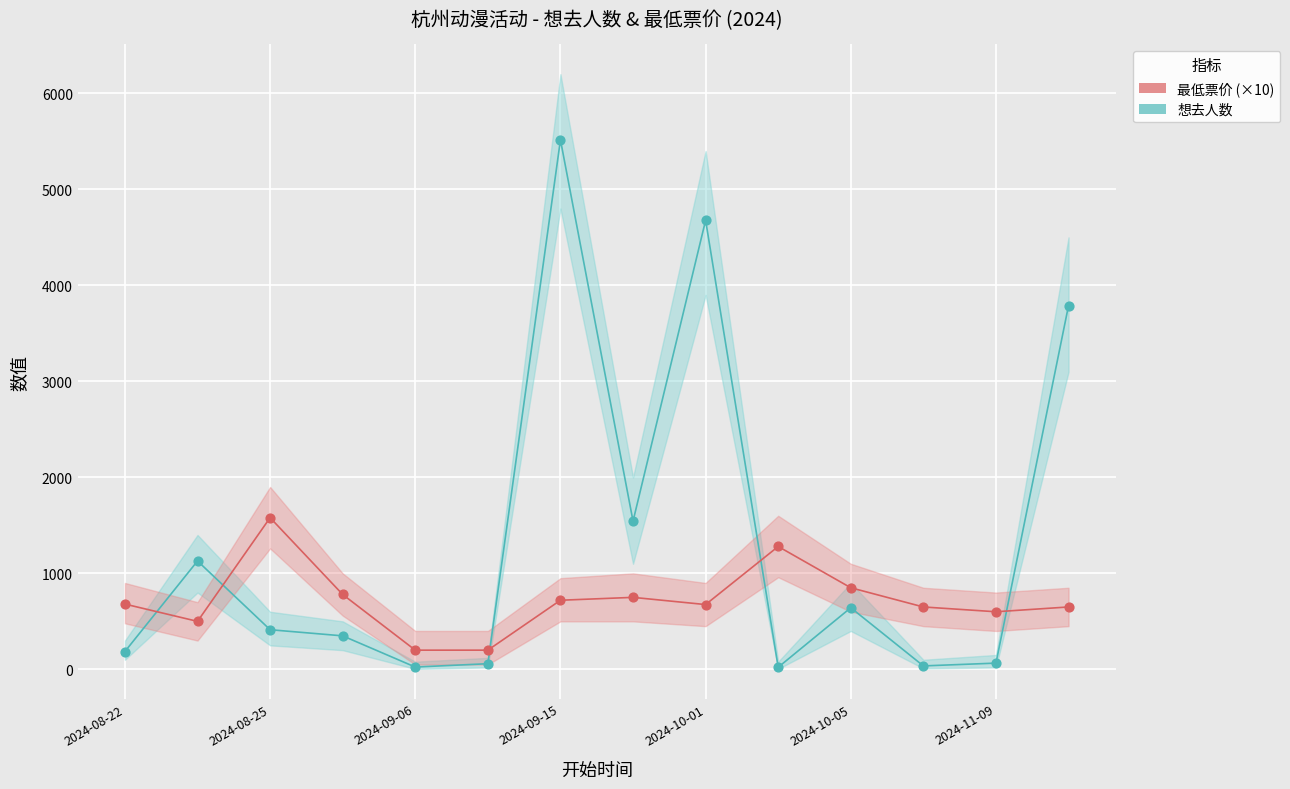

Which series contains the highest Y value?

想去人数